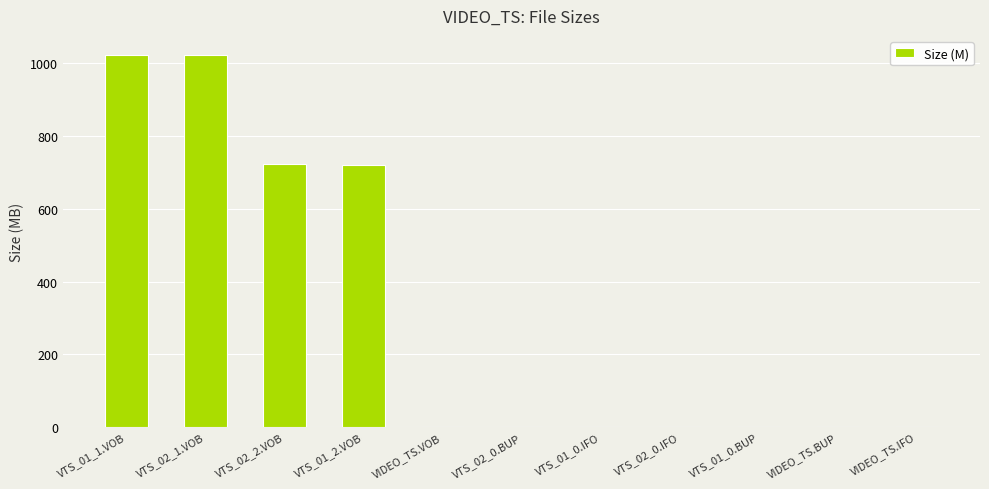

The value at VTS_02_1.VOB is 1024.0. True or false?

True